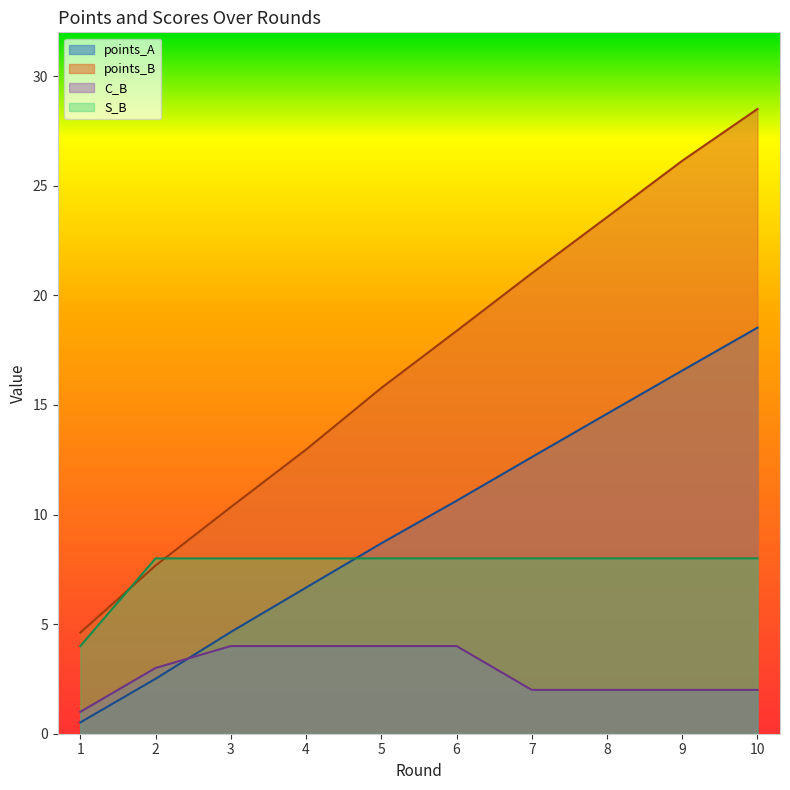

What is the average value of the S_B series?

7.6